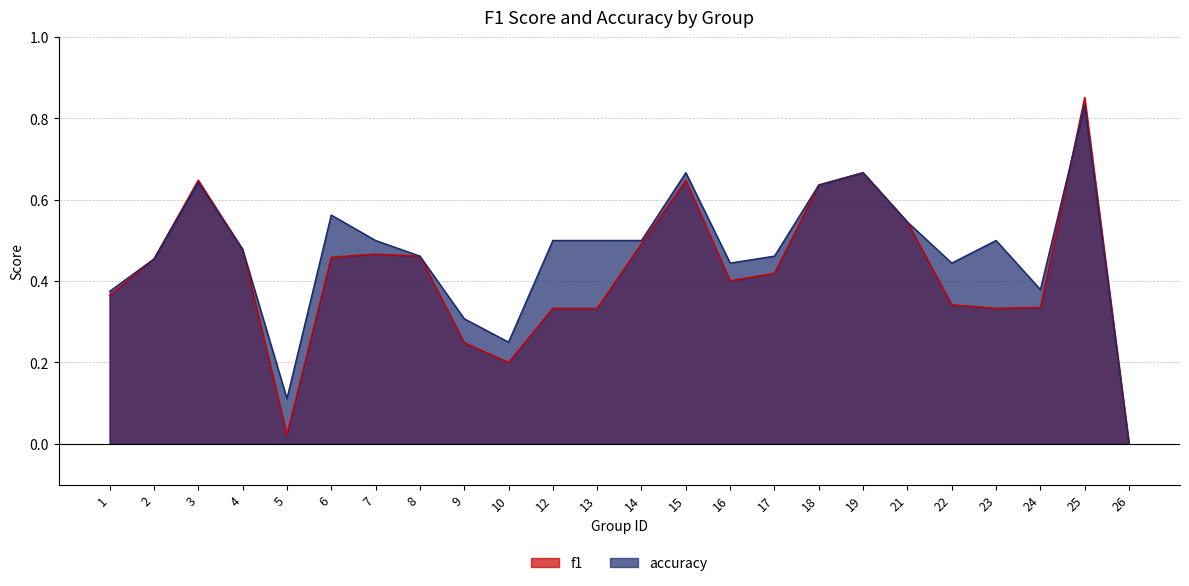

How many lines are shown in the chart?

2